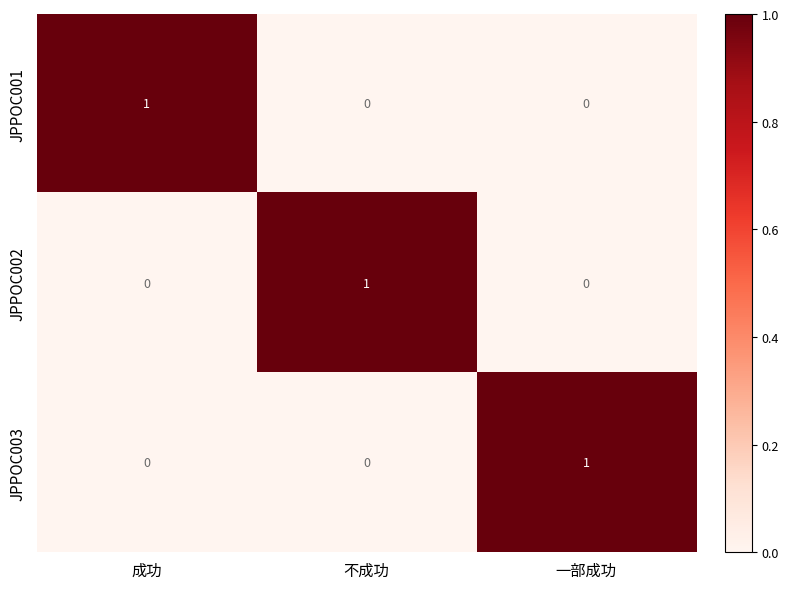

At how many categories does at least one series exceed 0?

3